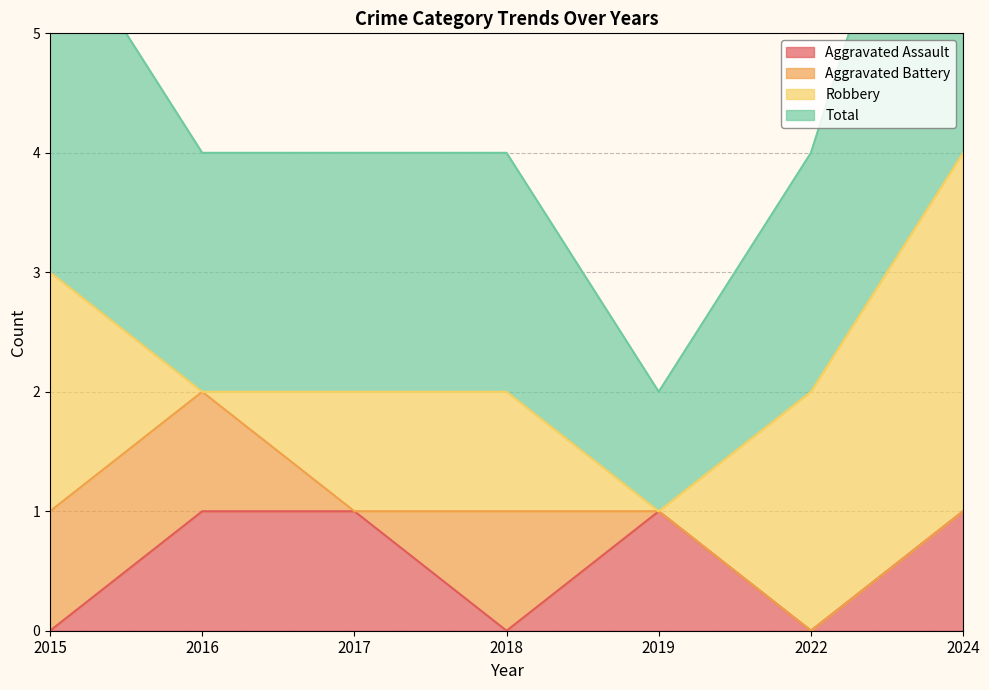

Is it true that Aggravated Assault equals 0 at 2018?

True